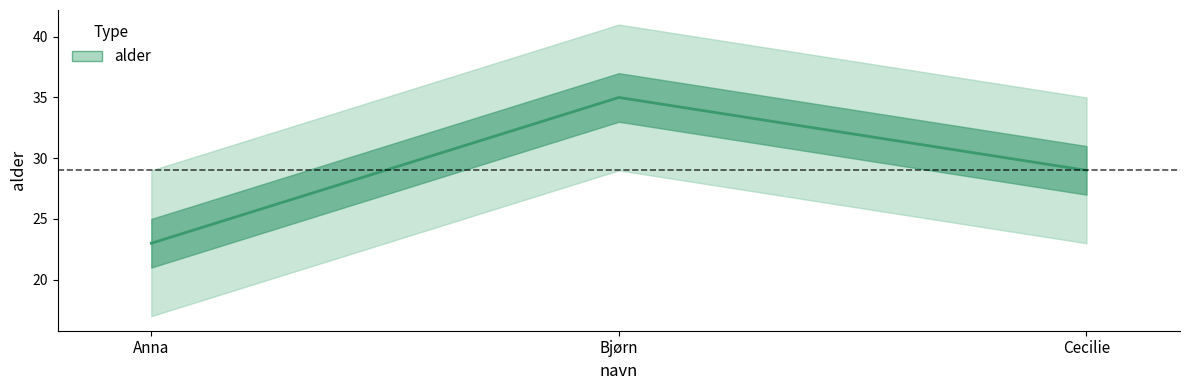

List the labels in order of value, smallest first.

Anna, Cecilie, Bjørn